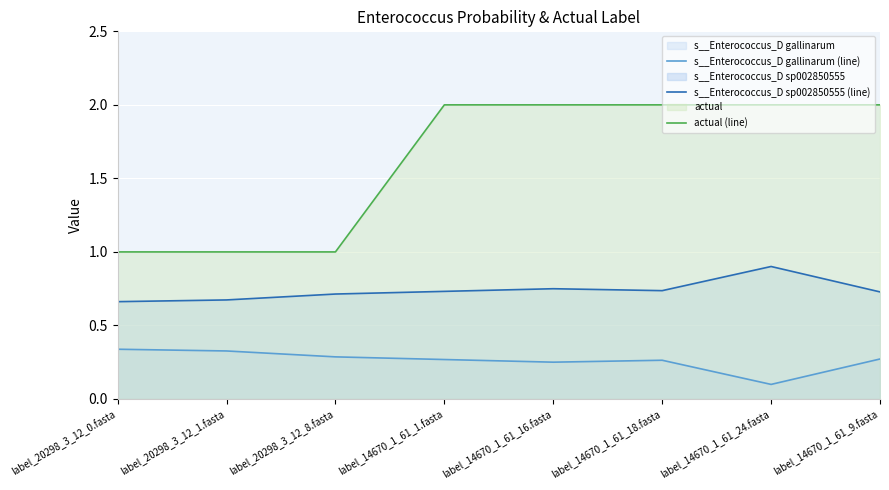

How many interior local peaks does the s__Enterococcus_D gallinarum (line) series have?

1